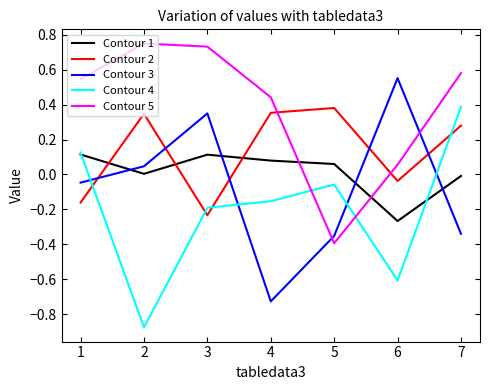

Which series has the largest total across all categories?

Contour 5